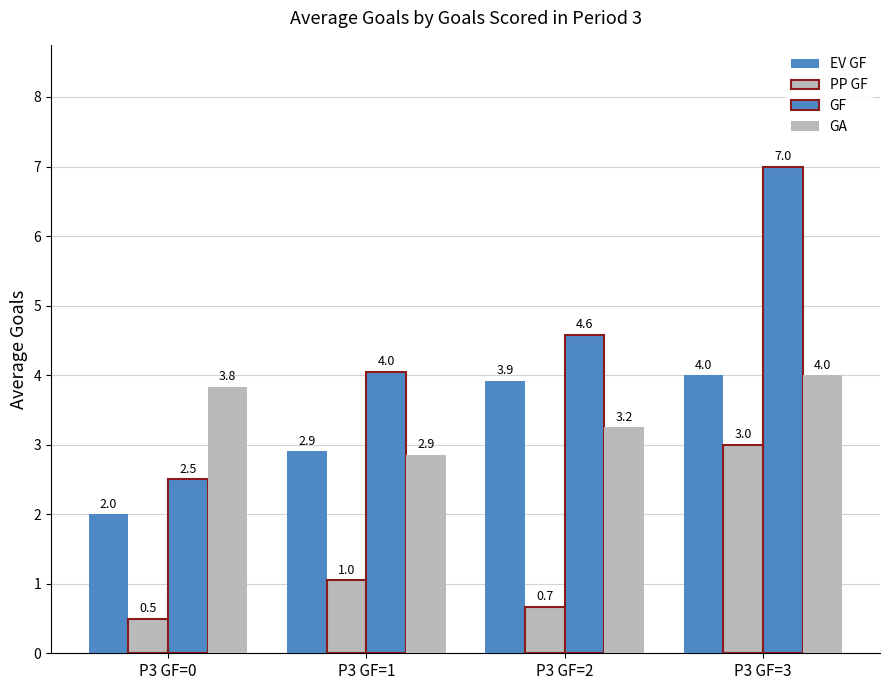

Which series has the widest spread of values?

GF